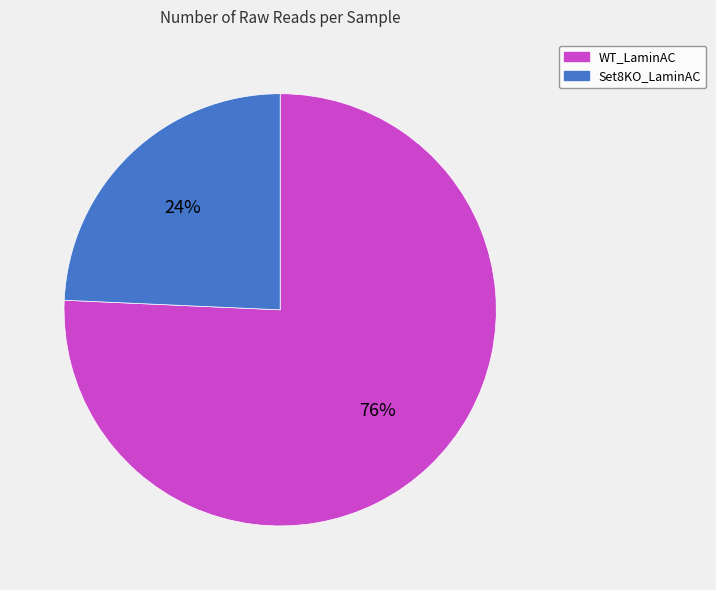

Does WT_LaminAC account for over 50% of the chart?

Yes